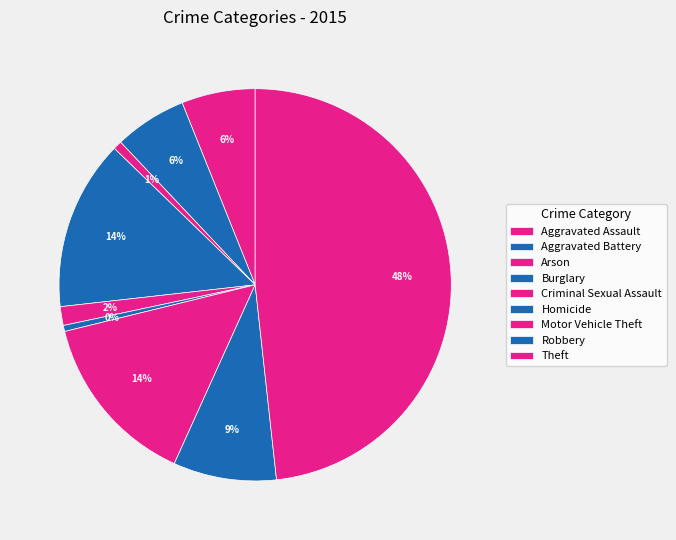

Rank the categories by value from lowest to highest.

Homicide, Arson, Criminal Sexual Assault, Aggravated Battery, Aggravated Assault, Robbery, Burglary, Motor Vehicle Theft, Theft